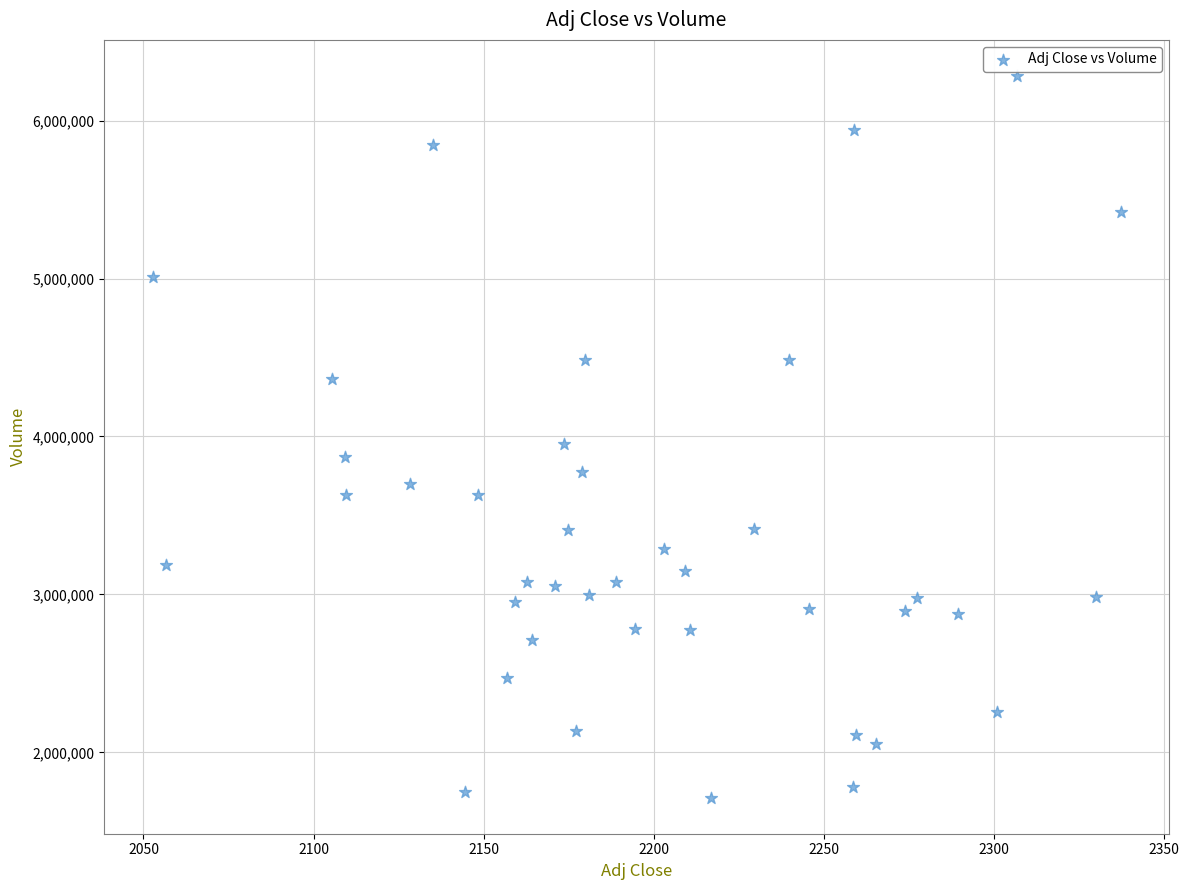

What is the range of Y values (max minus min)?

4569792